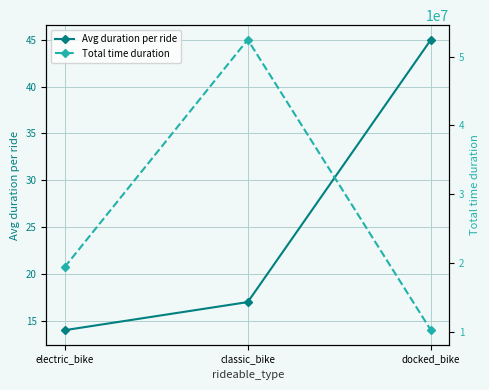

Reading left to right, list all the values displayed in this chart.

Avg duration per ride: electric_bike=14	classic_bike=17	docked_bike=45
Total time duration: electric_bike=19400525	classic_bike=52461524	docked_bike=10240513